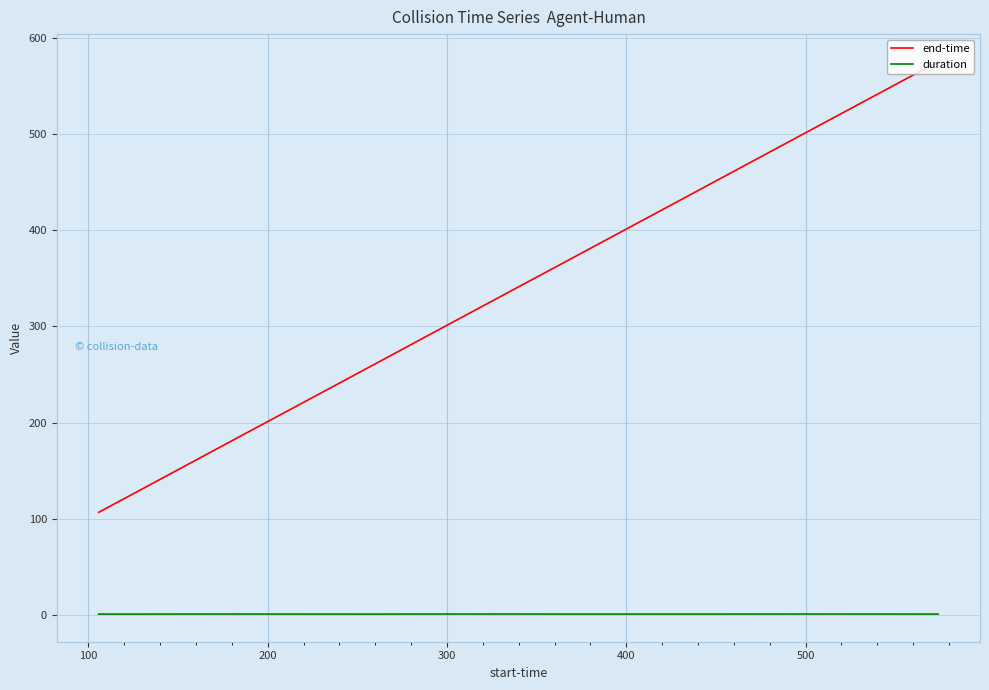

Which series has the largest total across all categories?

end-time